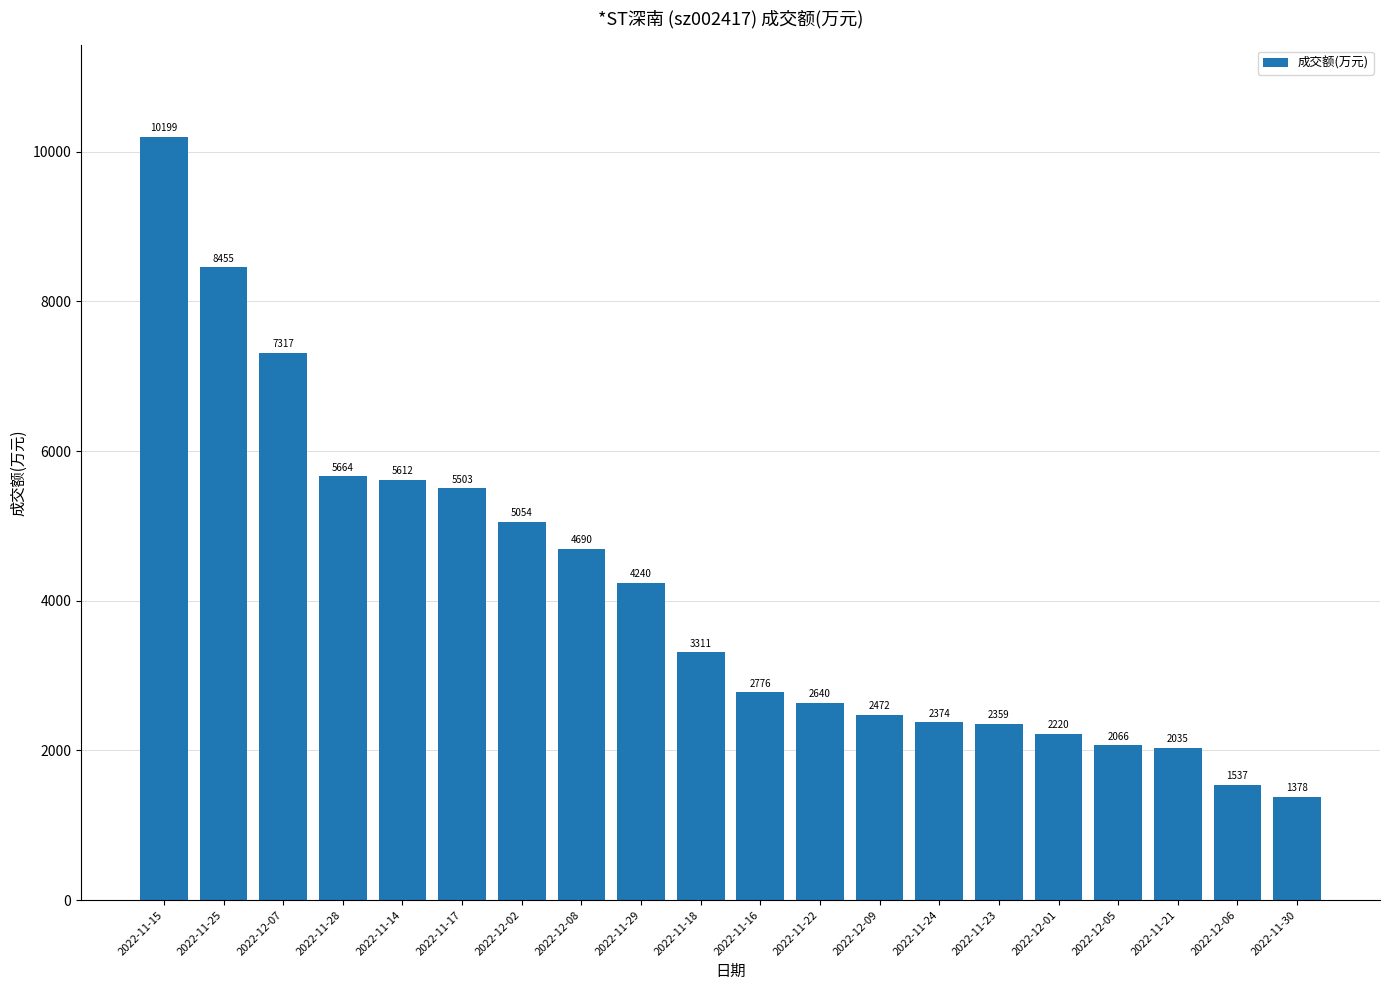

At which category does the chart reach its minimum across all series?

2022-11-30